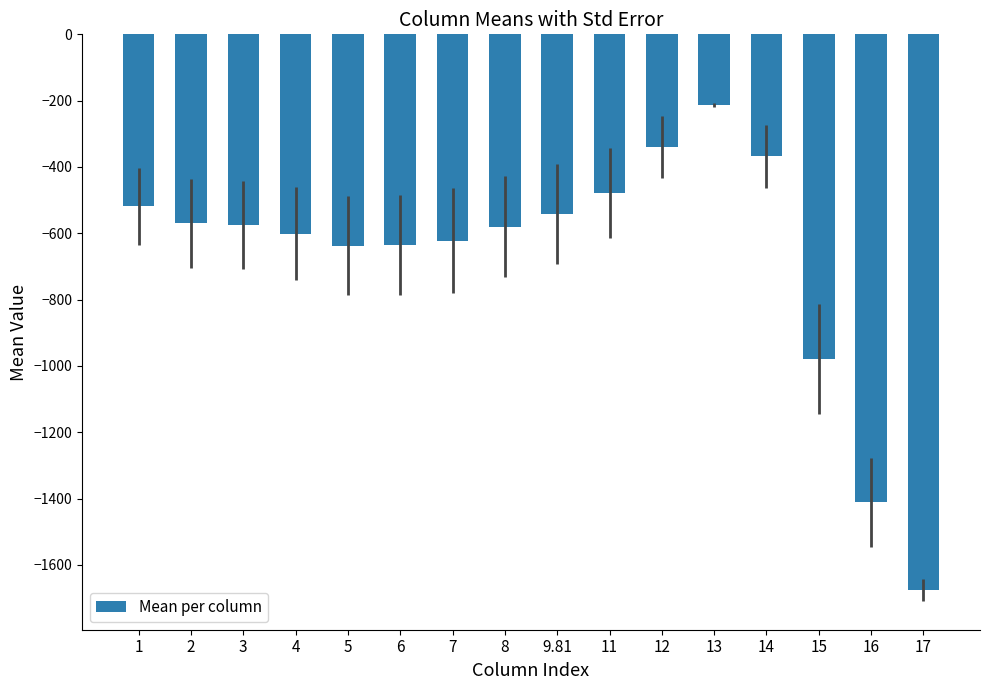

What is the difference between the maximum and second lowest values?

1197.7